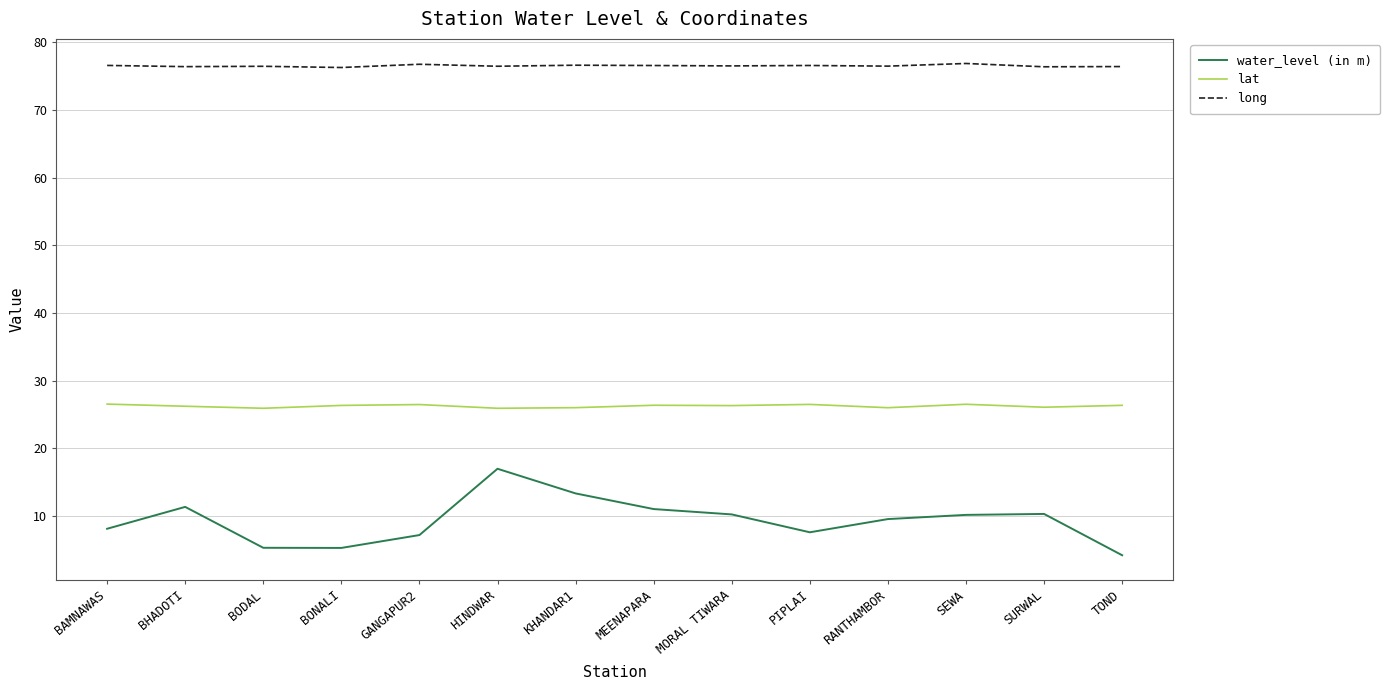

At how many categories does at least one series exceed 40?

14